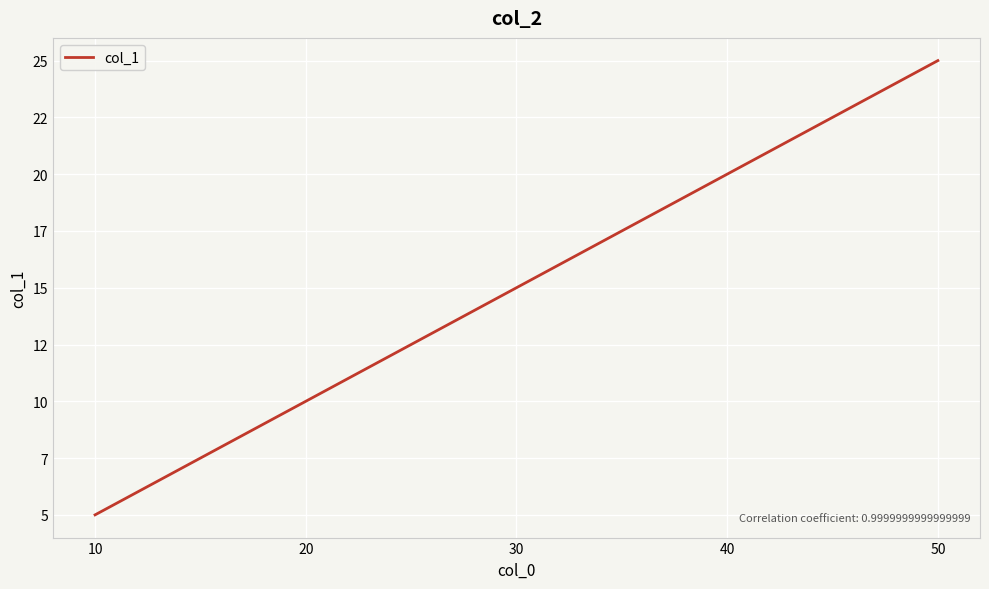

Does the chart display data point markers on the line(s)?

No